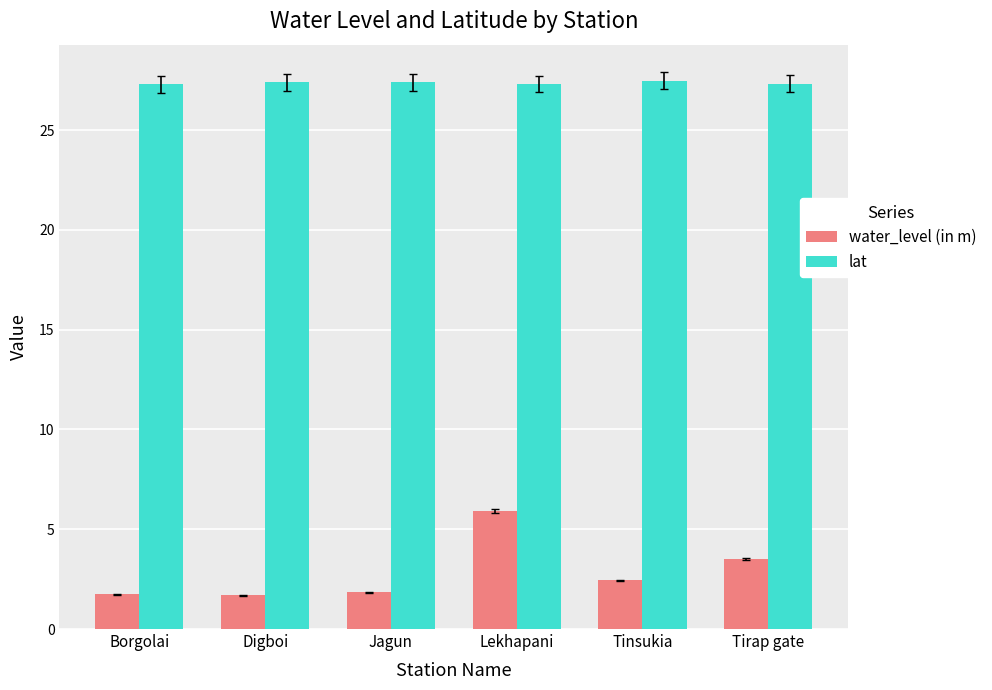

At how many categories does at least one series exceed 19?

6